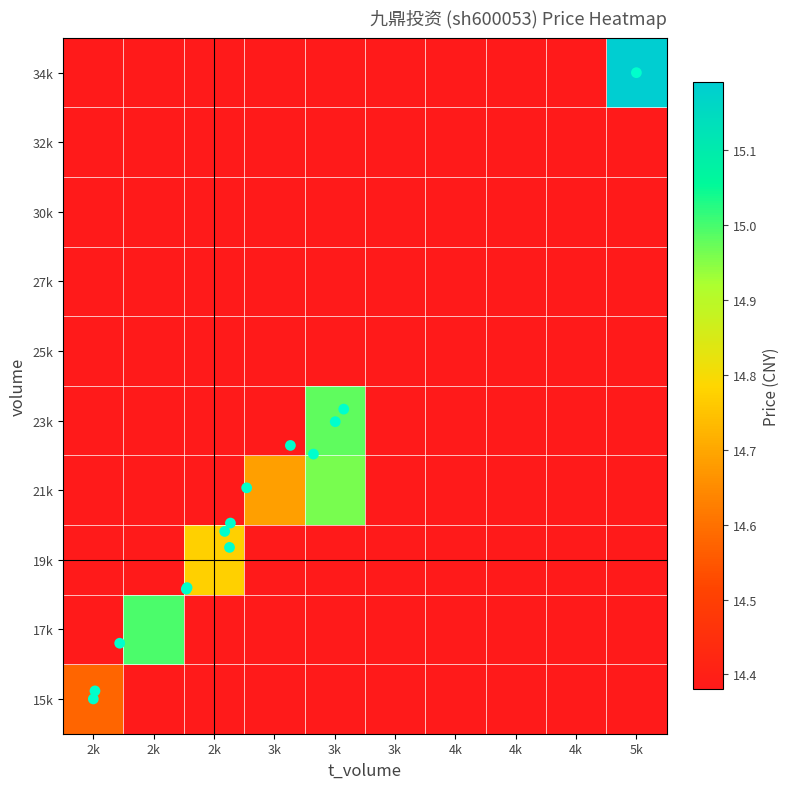

Reading left to right, list all the values displayed in this chart.

15k: 2k=14.6	2k=14.4	2k=14.4	3k=14.4	3k=14.4	3k=14.4	4k=14.4	4k=14.4	4k=14.4	5k=14.4
17k: 2k=14.4	2k=15.0	2k=14.4	3k=14.4	3k=14.4	3k=14.4	4k=14.4	4k=14.4	4k=14.4	5k=14.4
19k: 2k=14.4	2k=14.4	2k=14.8	3k=14.4	3k=14.4	3k=14.4	4k=14.4	4k=14.4	4k=14.4	5k=14.4
21k: 2k=14.4	2k=14.4	2k=14.4	3k=14.7	3k=15.0	3k=14.4	4k=14.4	4k=14.4	4k=14.4	5k=14.4
23k: 2k=14.4	2k=14.4	2k=14.4	3k=14.4	3k=15.0	3k=14.4	4k=14.4	4k=14.4	4k=14.4	5k=14.4
25k: 2k=14.4	2k=14.4	2k=14.4	3k=14.4	3k=14.4	3k=14.4	4k=14.4	4k=14.4	4k=14.4	5k=14.4
27k: 2k=14.4	2k=14.4	2k=14.4	3k=14.4	3k=14.4	3k=14.4	4k=14.4	4k=14.4	4k=14.4	5k=14.4
30k: 2k=14.4	2k=14.4	2k=14.4	3k=14.4	3k=14.4	3k=14.4	4k=14.4	4k=14.4	4k=14.4	5k=14.4
32k: 2k=14.4	2k=14.4	2k=14.4	3k=14.4	3k=14.4	3k=14.4	4k=14.4	4k=14.4	4k=14.4	5k=14.4
34k: 2k=14.4	2k=14.4	2k=14.4	3k=14.4	3k=14.4	3k=14.4	4k=14.4	4k=14.4	4k=14.4	5k=15.2